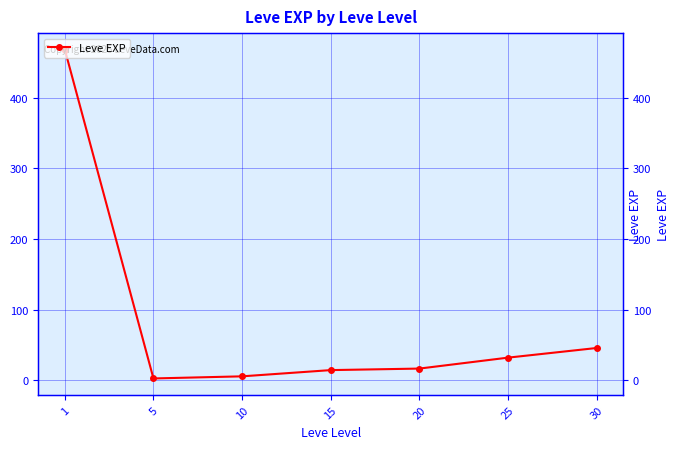

Between 5 and 20, which is larger?

20